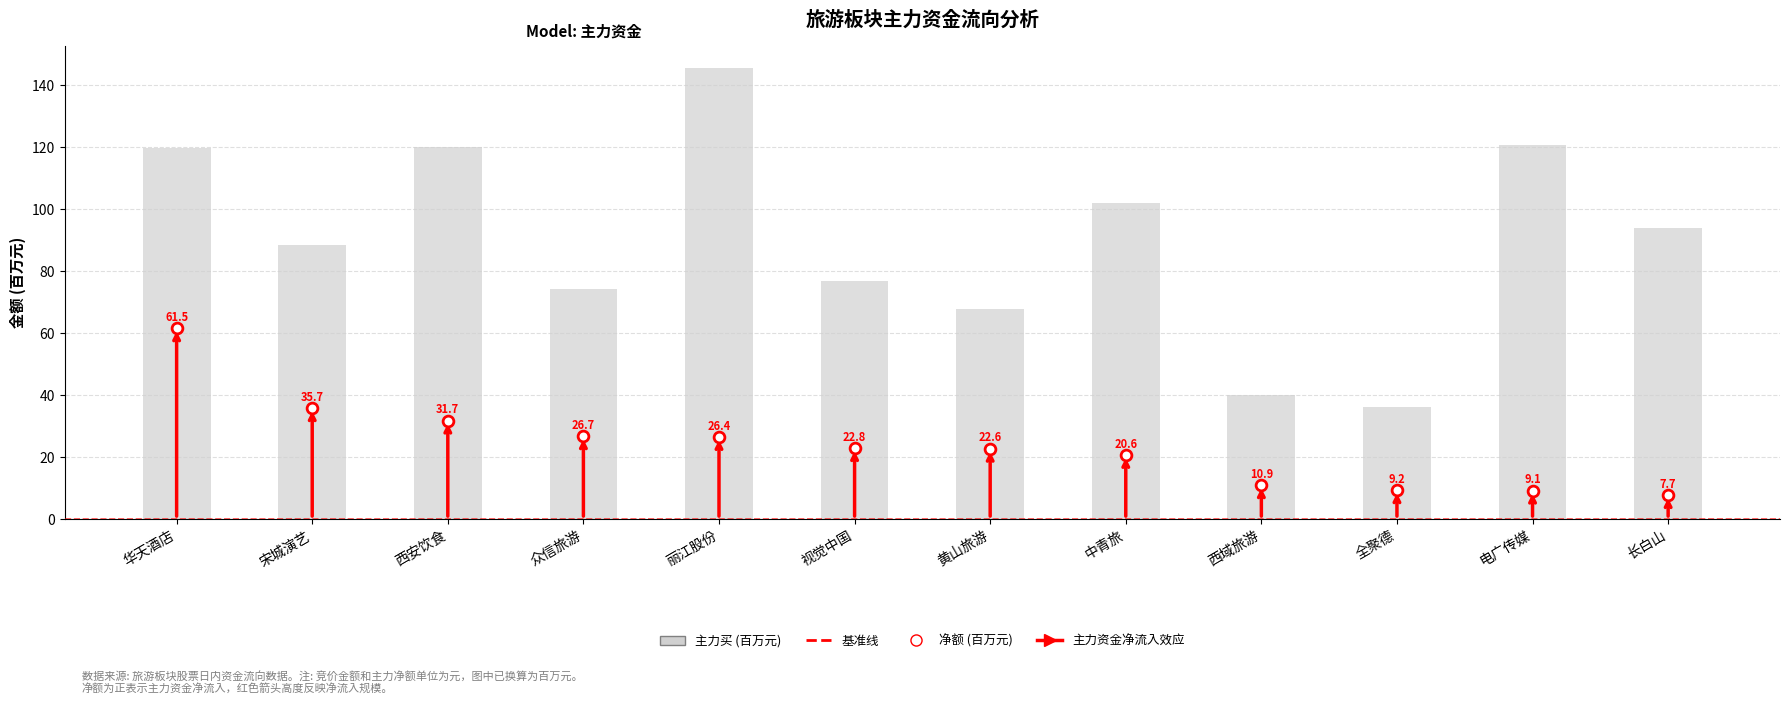

Which series contains the highest Y value?

主力买